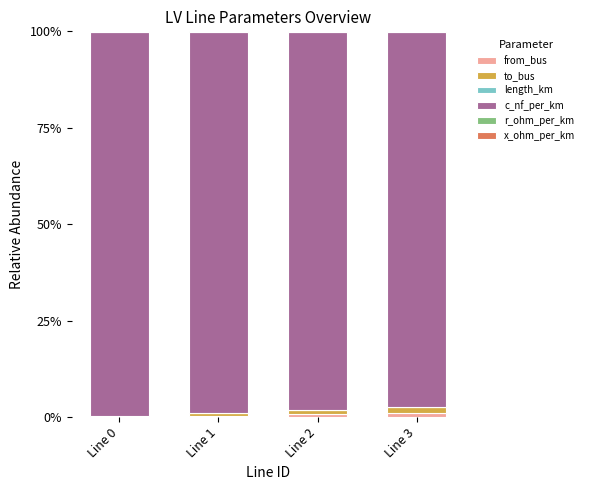

Does the chart contain stacked bars?

Yes